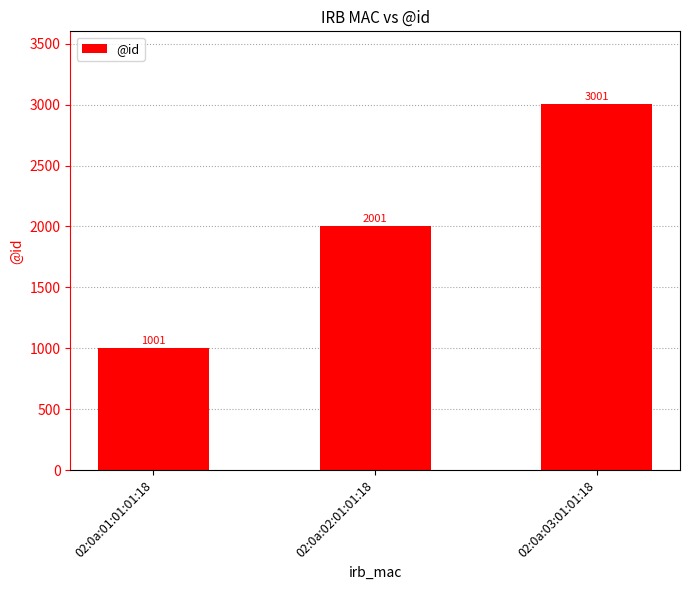

Between 02:0a:03:01:01:18 and 02:0a:01:01:01:18, which is larger?

02:0a:03:01:01:18